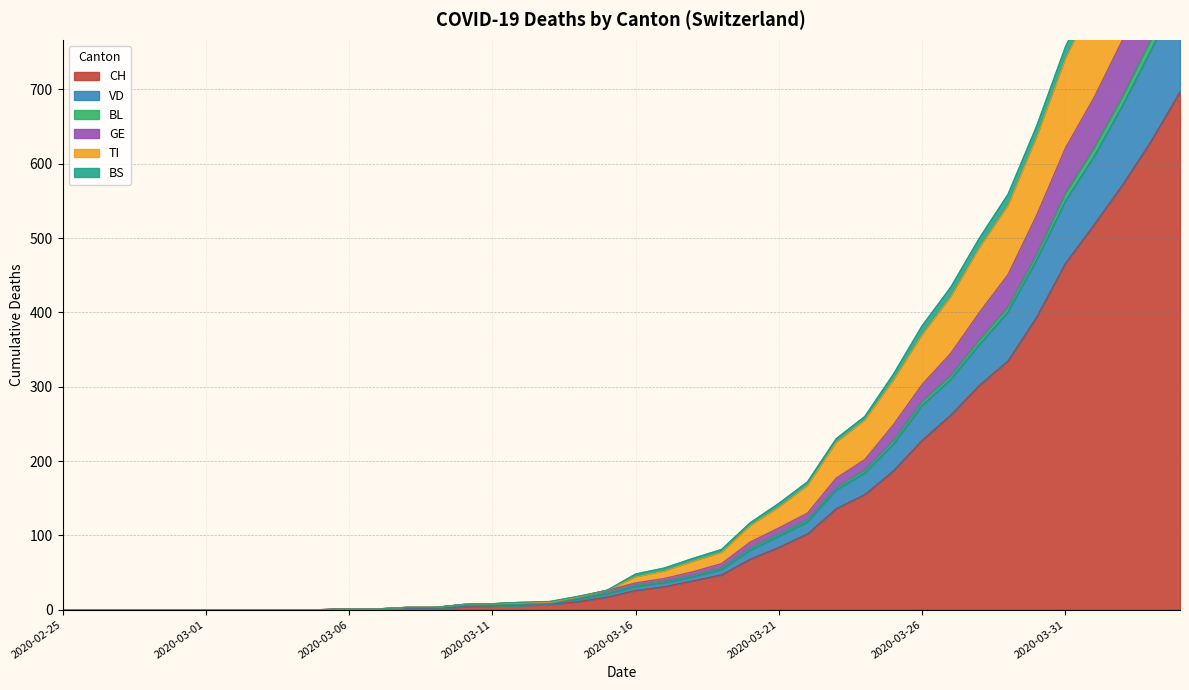

The CH series shows 0 at 2020-02-25. True or false?

True